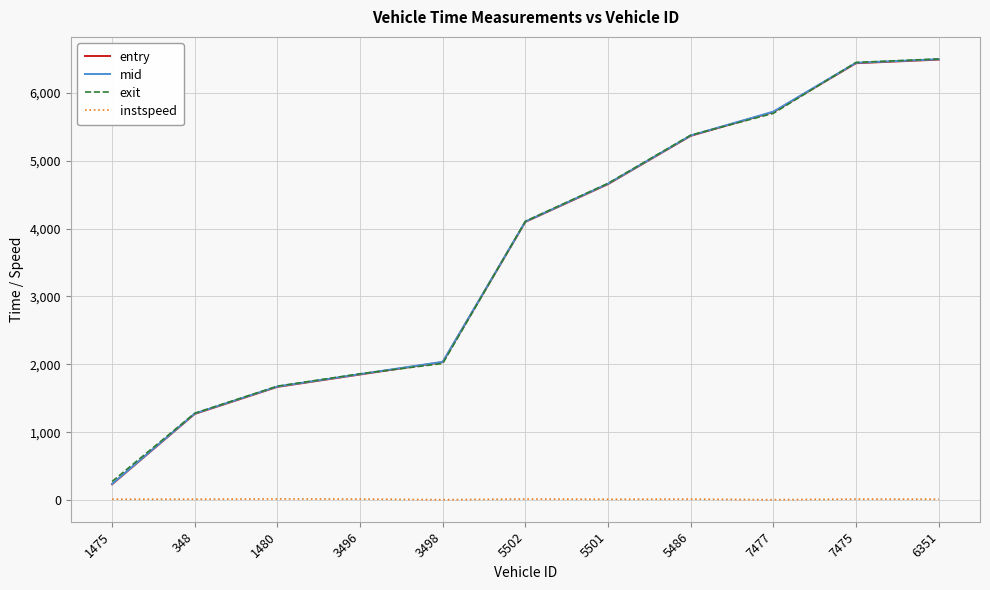

True or false: entry has more than 2 interior local peaks.

False